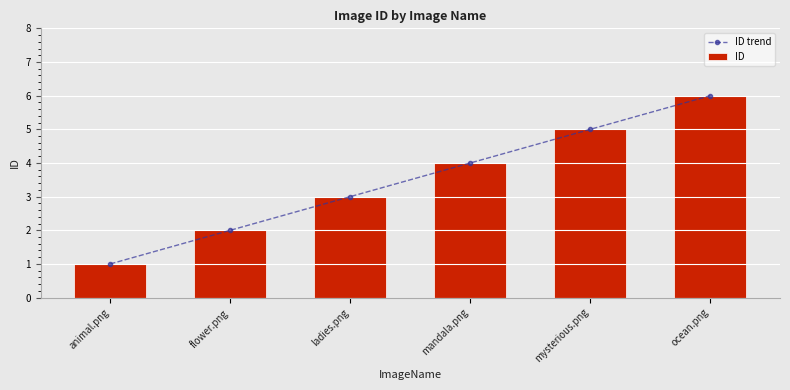

Between ladies.png and animal.png, which is larger?

ladies.png